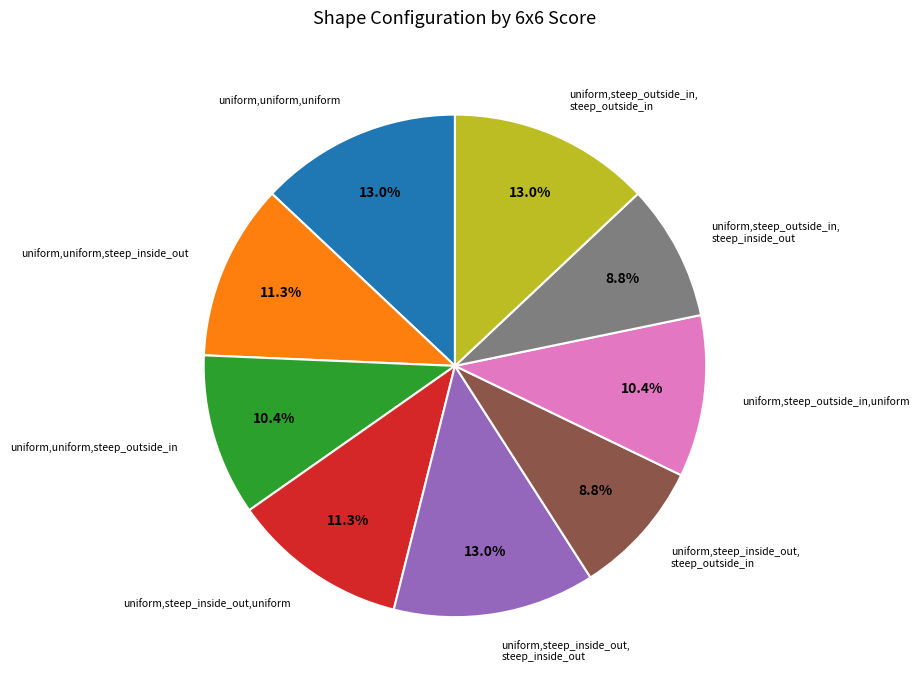

Is there a majority slice in this chart?

No